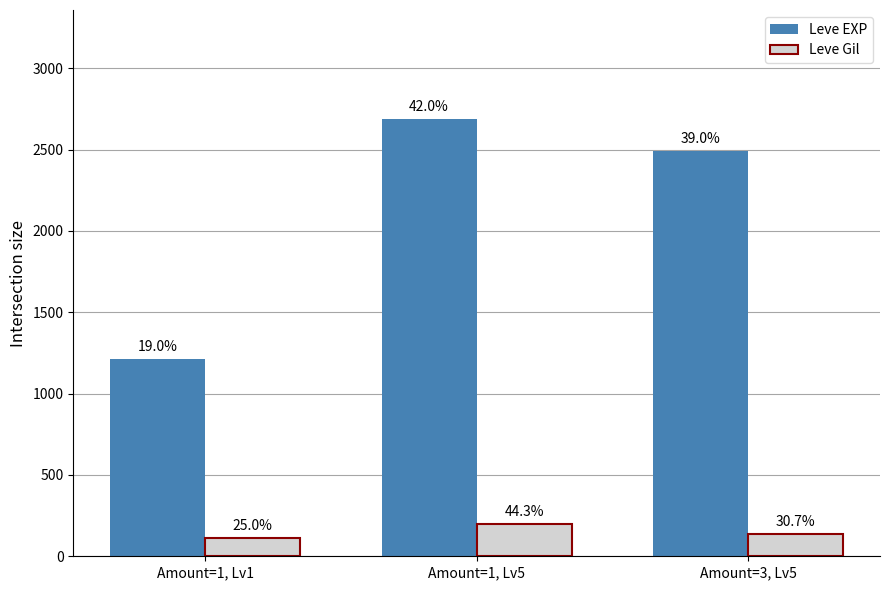

What is the sum of the Leve EXP values at Amount=1, Lv1 and Amount=3, Lv5?

3703.3